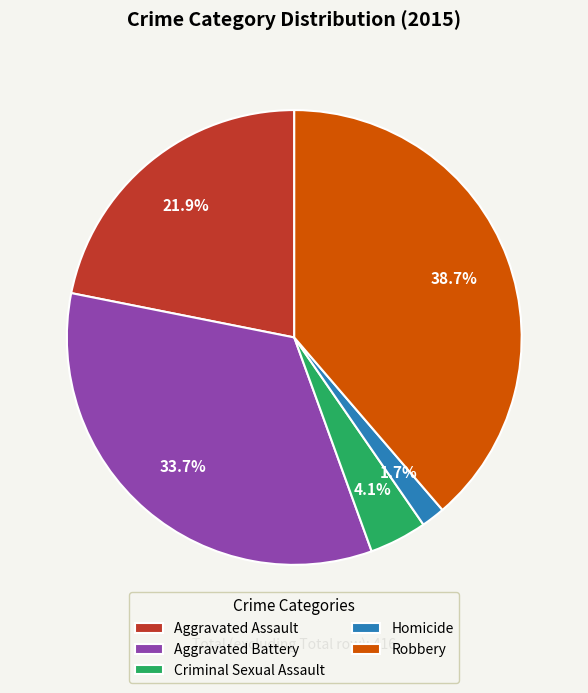

Do Robbery and Criminal Sexual Assault together represent more than half of the pie?

No